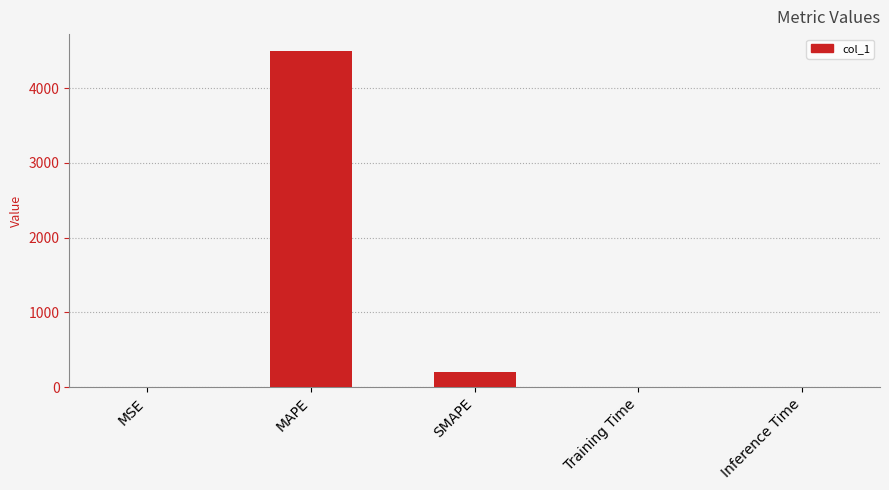

What is the sum of all values?

4700.0